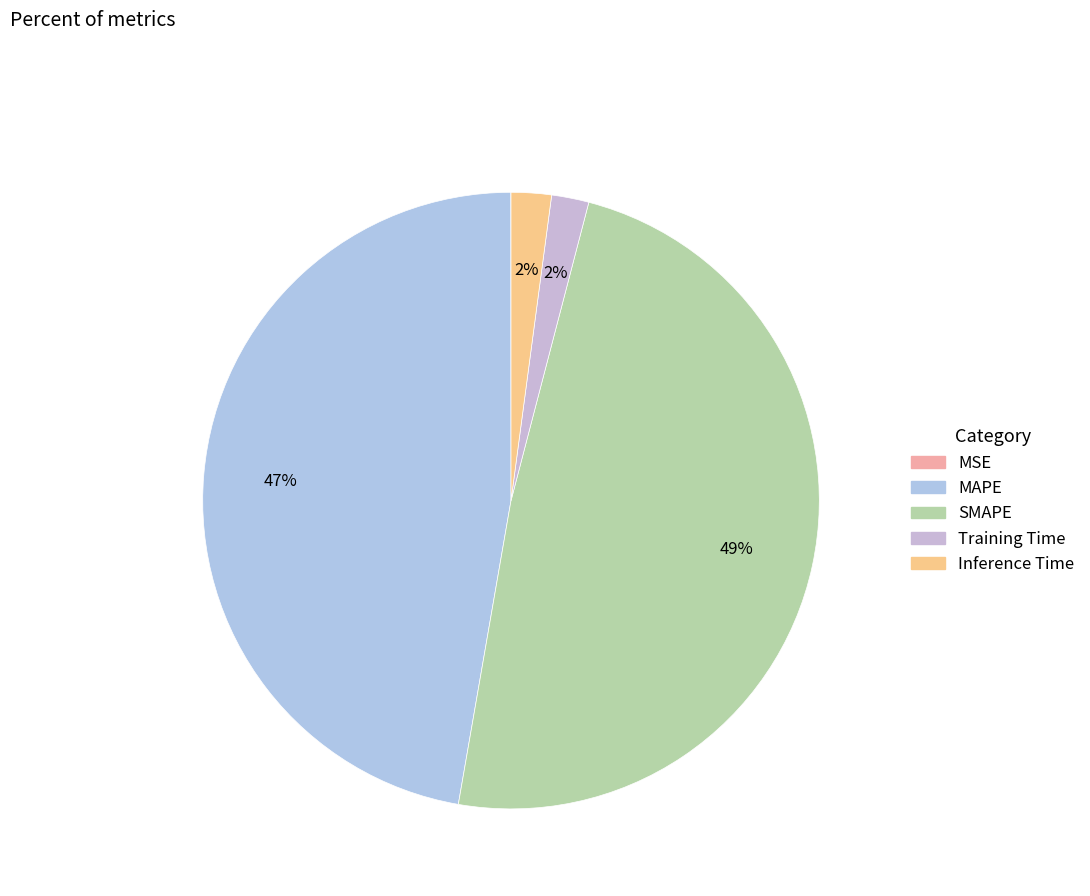

Which category has the biggest portion of the pie?

SMAPE